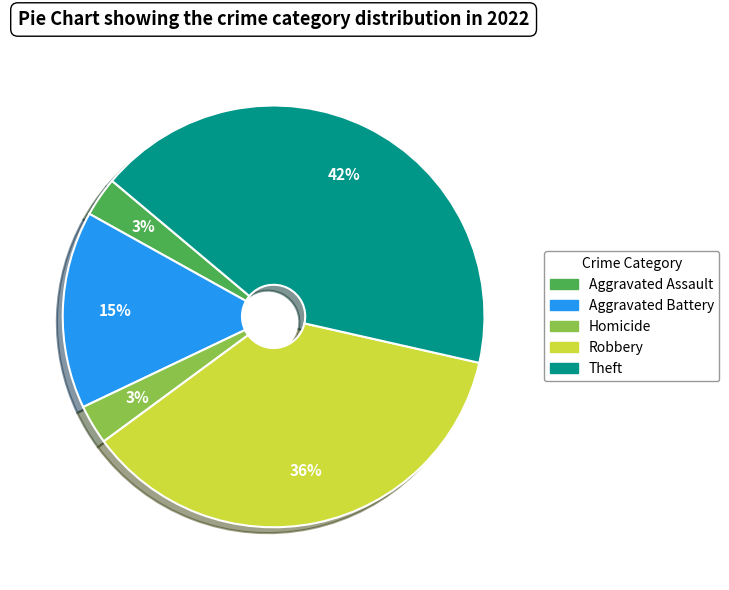

To the nearest percent, what is the difference between the largest and smallest slice percentages?

39%